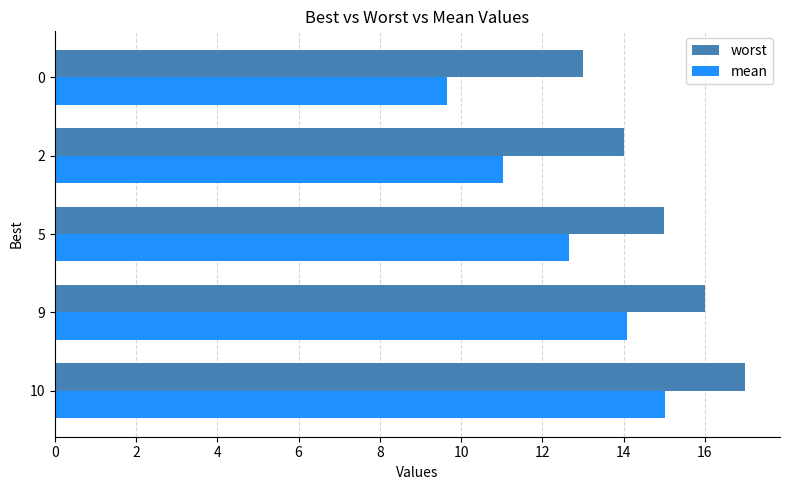

The mean series shows 12.7 at 5. True or false?

True